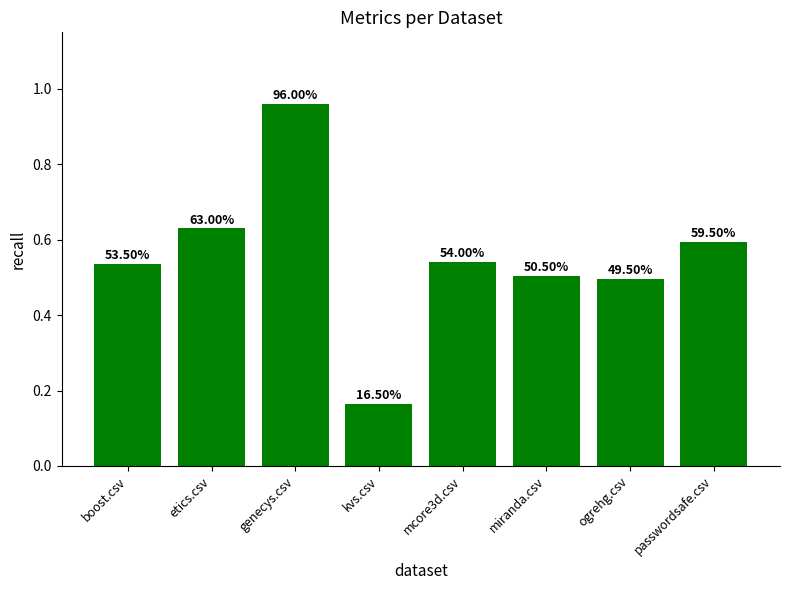

How many bars are there in total?

8